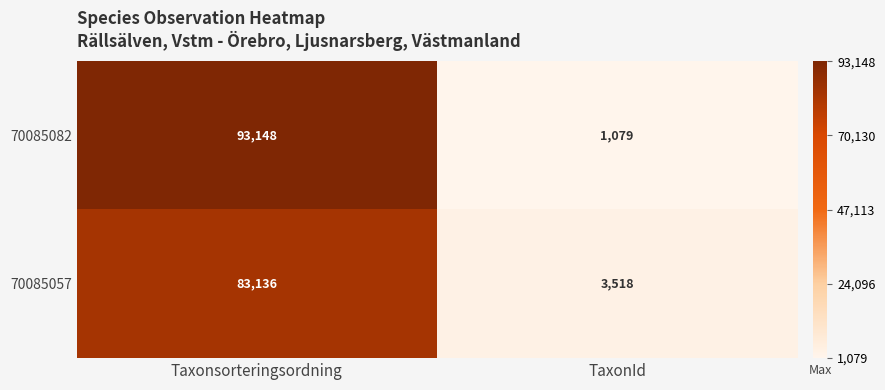

Rank the series at Taxonsorteringsordning from lowest to highest value.

70085057, 70085082